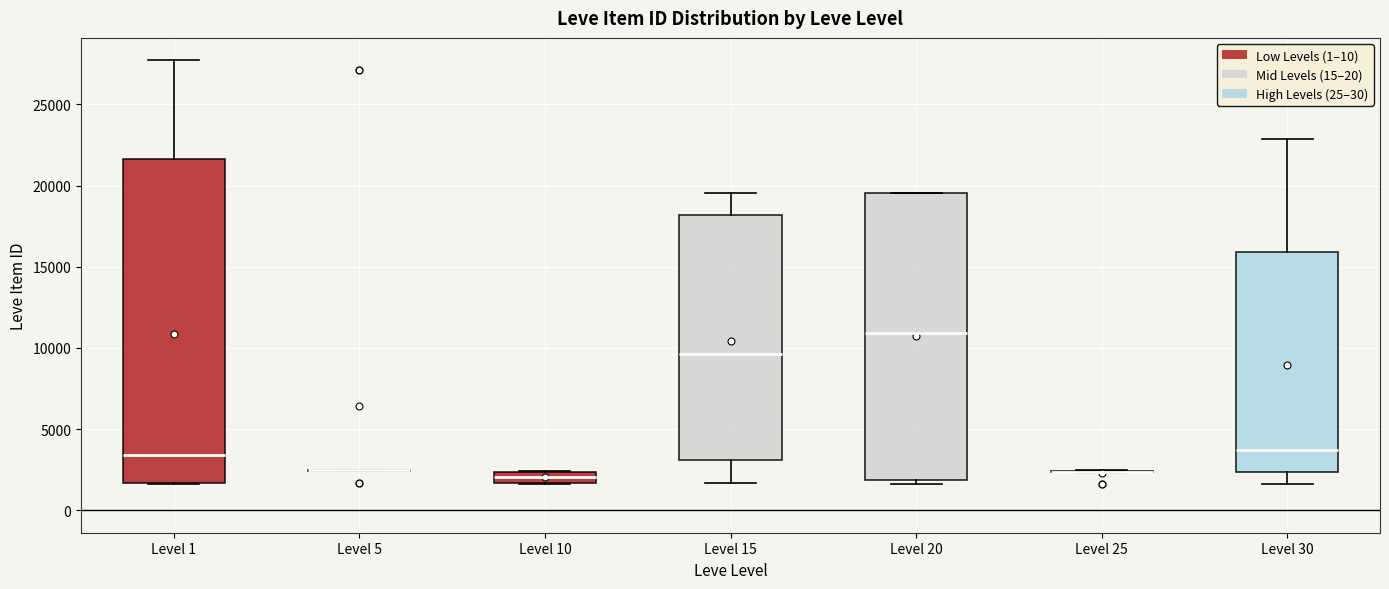

Where is the upper edge of the box for Level 15 on the y-axis? The values are not printed on the chart, so give them approximately, as read against the axis.

18000